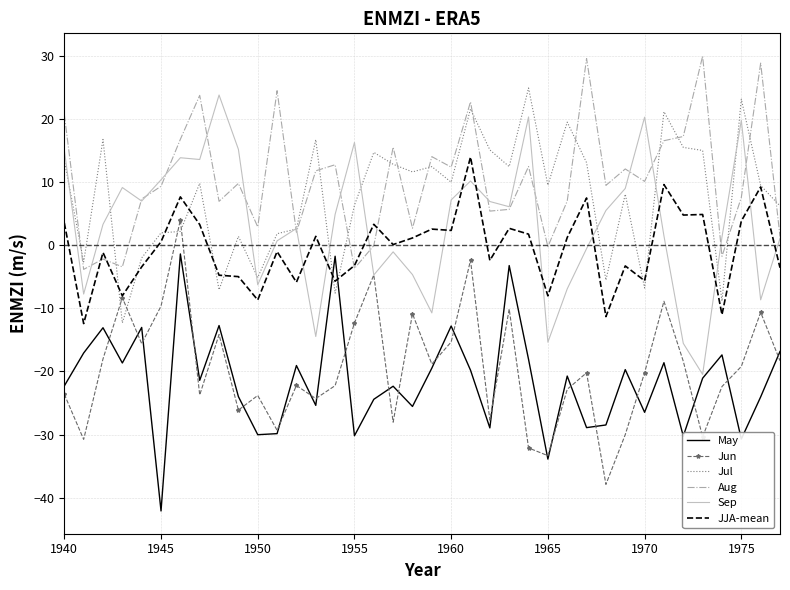

Which series has the largest range (max minus min)?

Sep